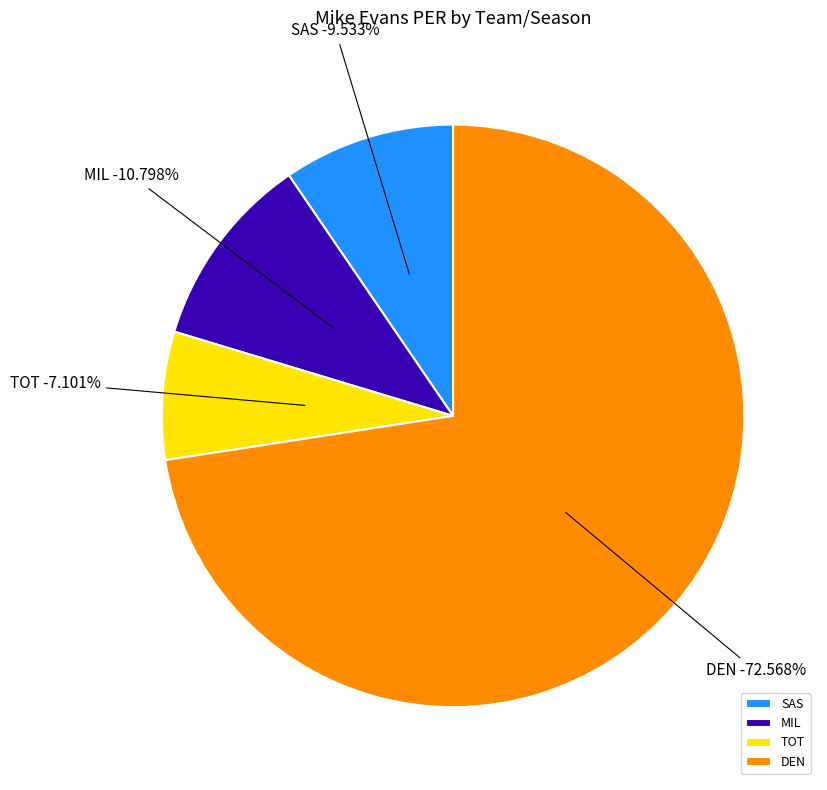

Which category has the smallest portion of the pie?

TOT